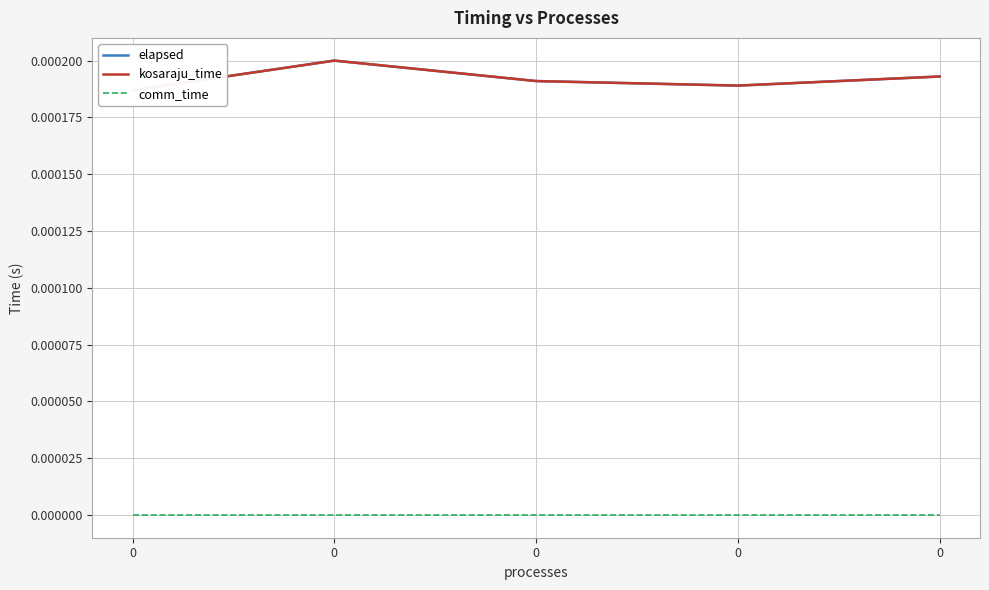

The value of kosaraju_time at 0 is 0.0. True or false?

True